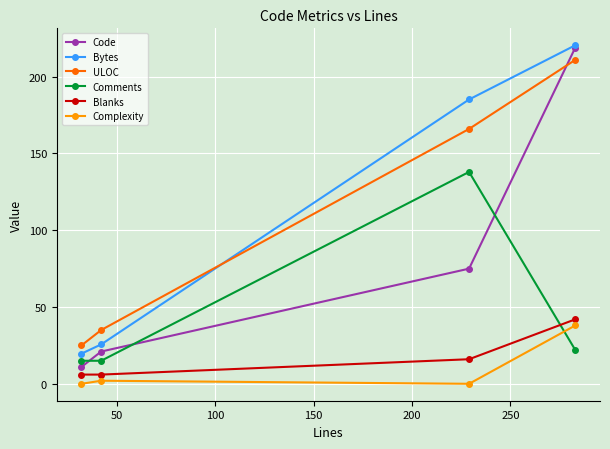

What is the value of the Code point at the 2nd from the left?

21.0